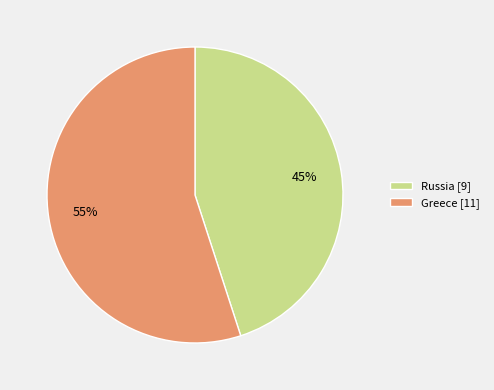

Is the sum of Greece [11] and Russia [9] greater than half?

Yes